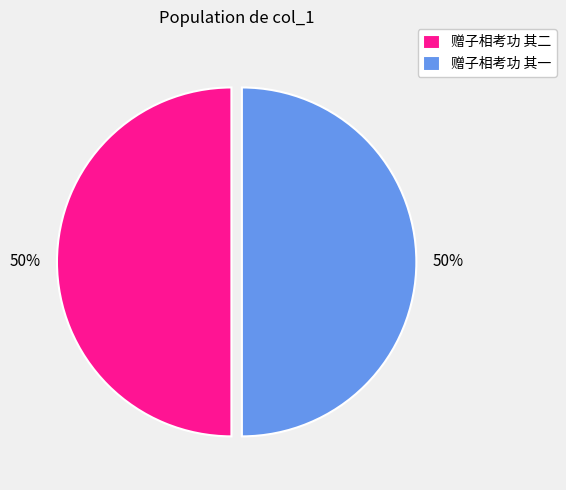

Approximately how many times larger is the value at 赠子相考功 其一 compared to 赠子相考功 其二?

1.0